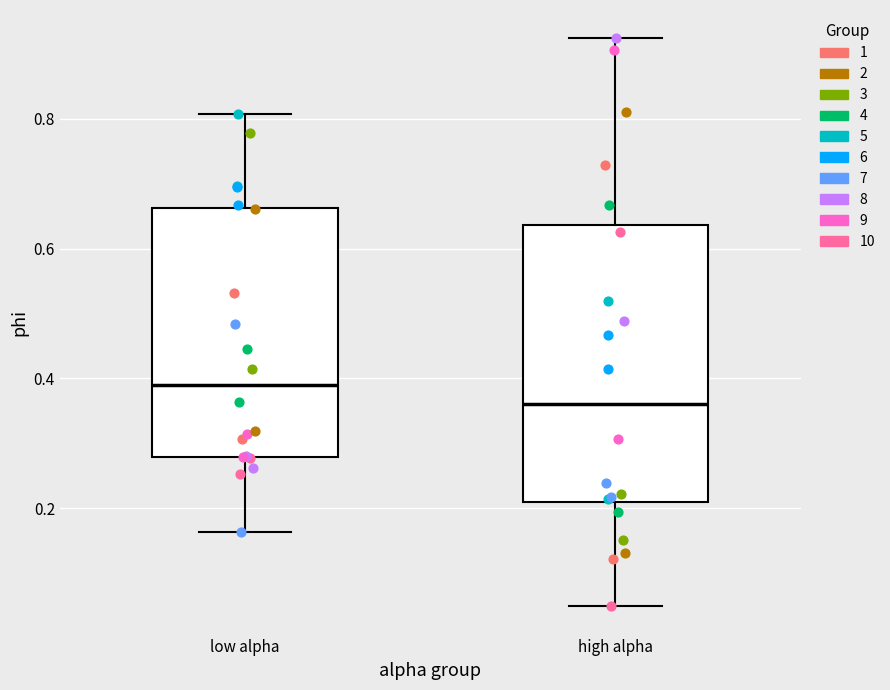

Reading left to right, read every box against the y-axis: the position of its median line, the range the box covers, and the ends of its whiskers. The values are not printed on the chart, so give them approximately, as read against the axis.

low alpha: median 0.38, box 0.28 to 0.66, whiskers 0.16 to 0.80
high alpha: median 0.36, box 0.20 to 0.64, whiskers 0.04 to 0.92